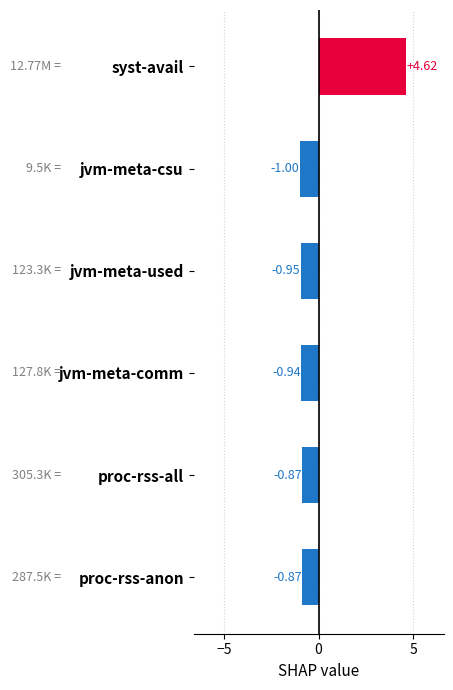

How many values are below zero?

5